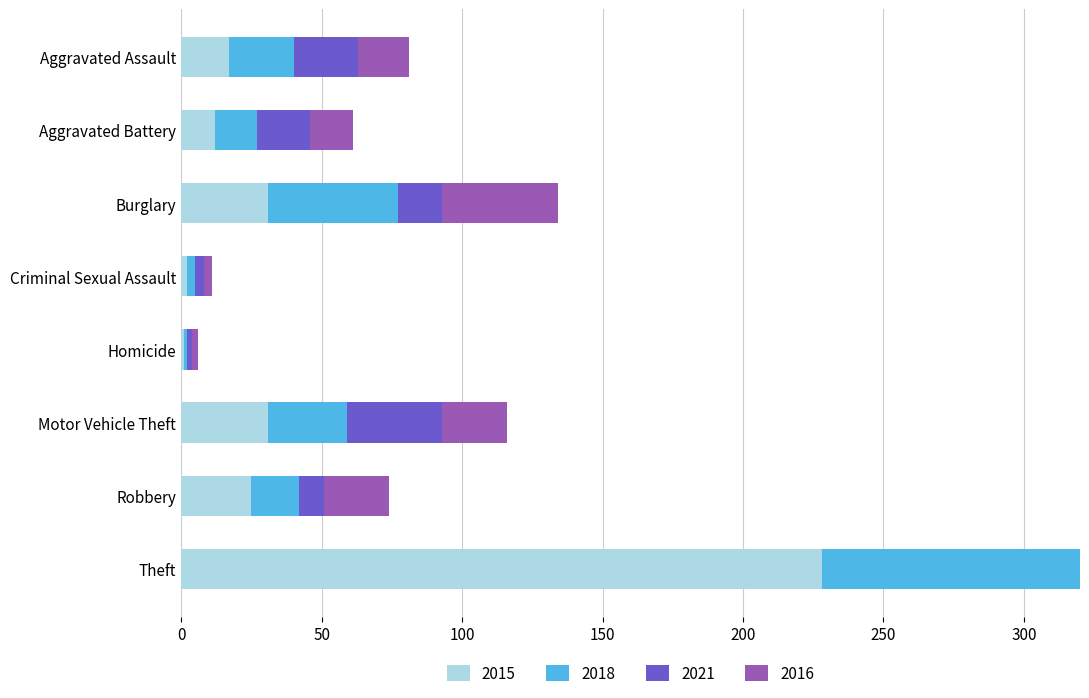

At how many categories does at least one series exceed 194?

1